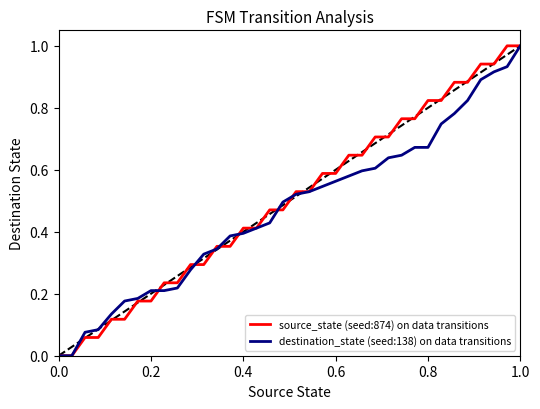

What are all the series names shown in the legend?

source_state (seed:874) on data transitions, destination_state (seed:138) on data transitions